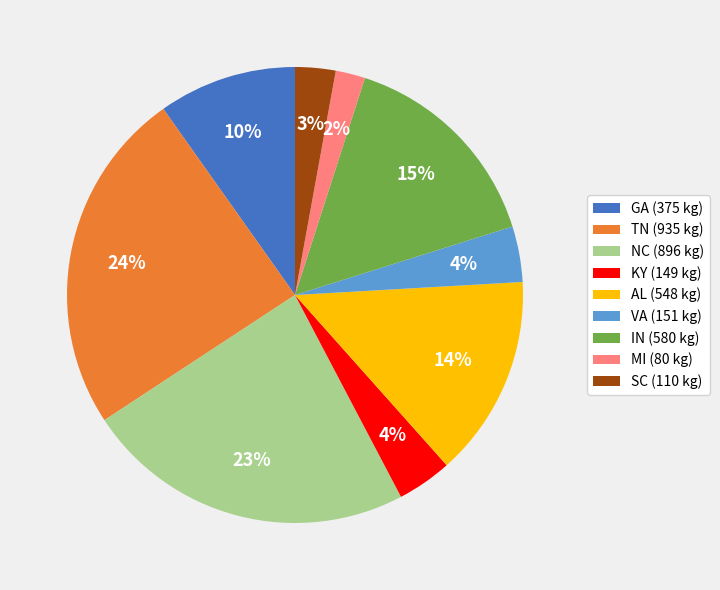

True or false: NC (896 kg) accounts for 37% of the total.

False